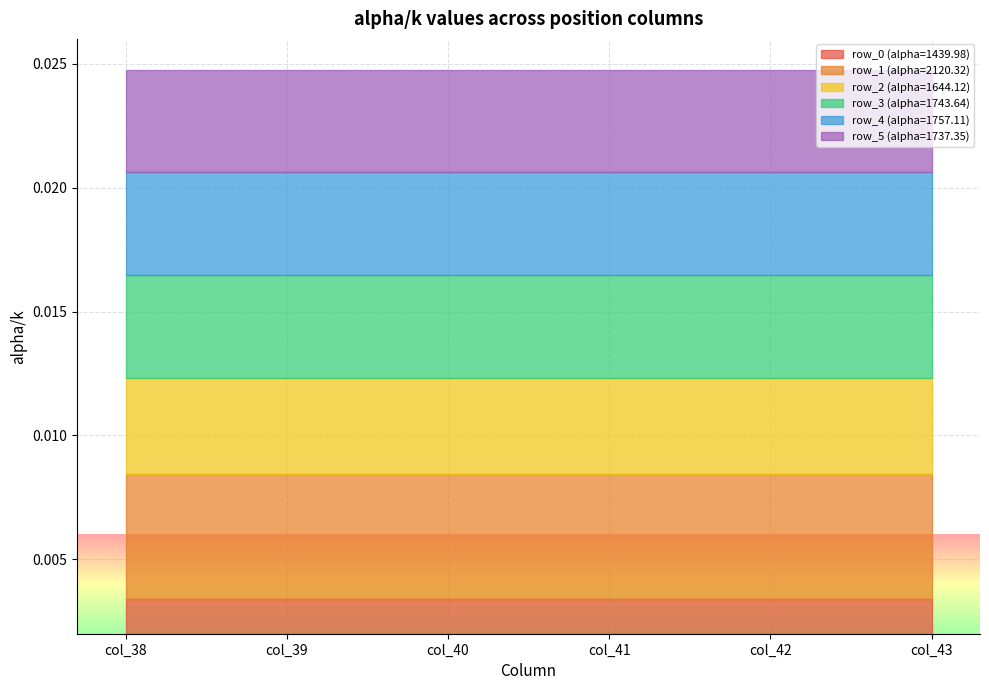

How many lines are shown in the chart?

6